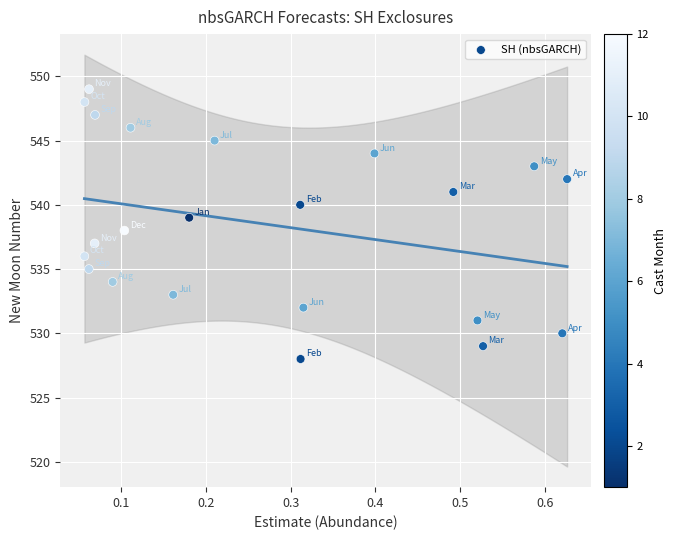

What is the range of Y values (max minus min)?

21